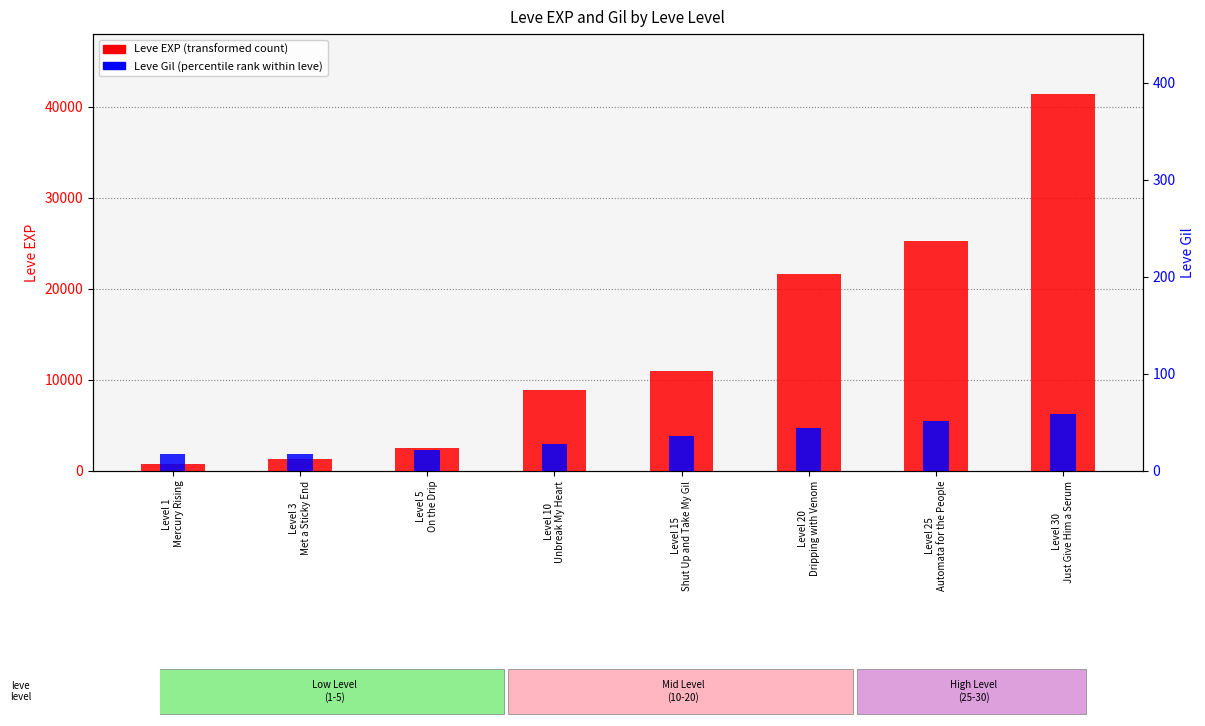

How many groups of bars are there?

8